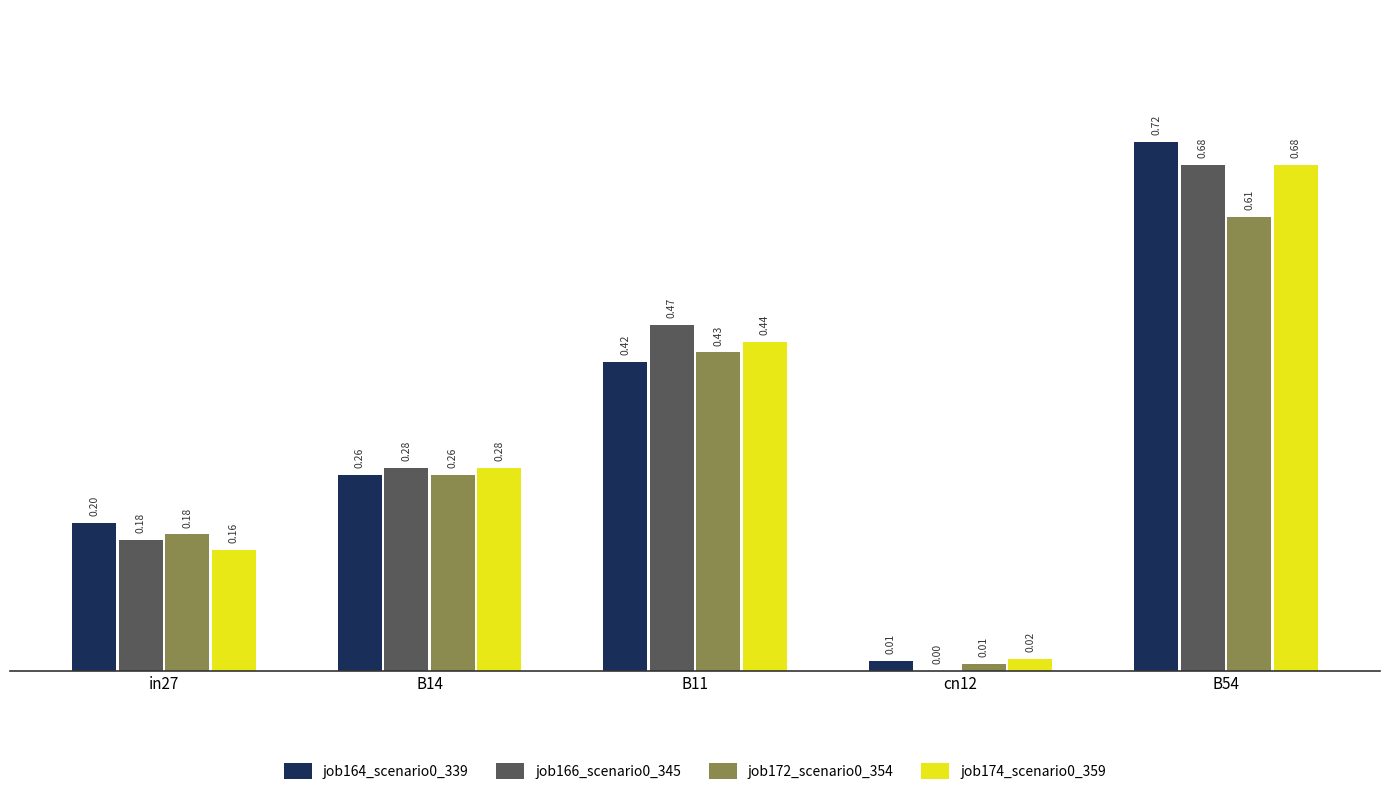

Is it true that job164_scenario0_339 equals 0.1 at in27?

False